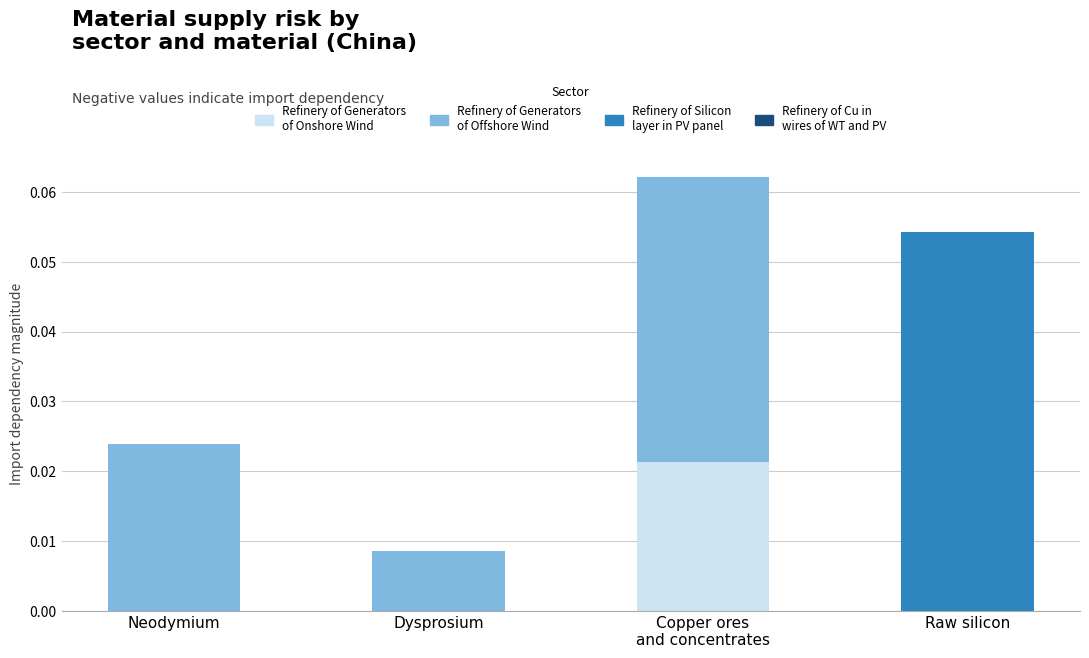

Are the bars horizontal?

No